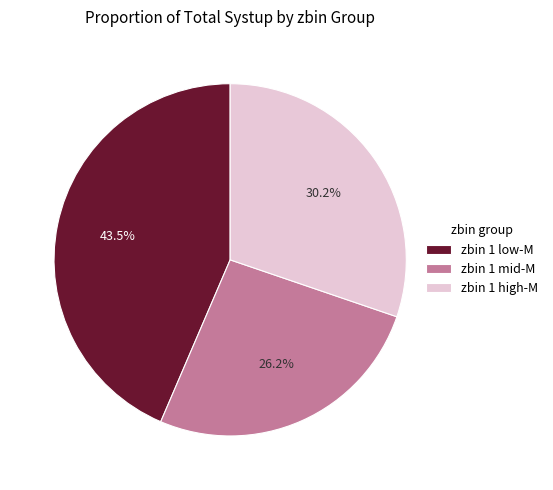

Does any single category account for the majority?

No